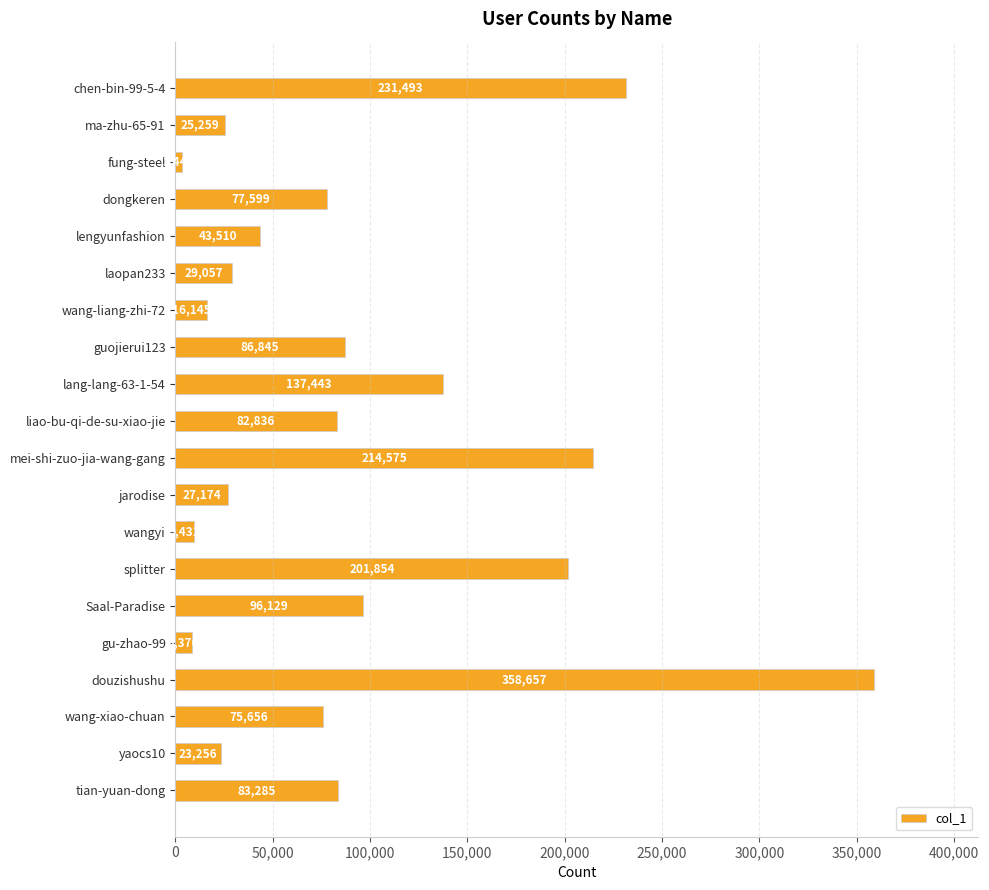

Between jarodise and wang-liang-zhi-72, which is larger?

jarodise